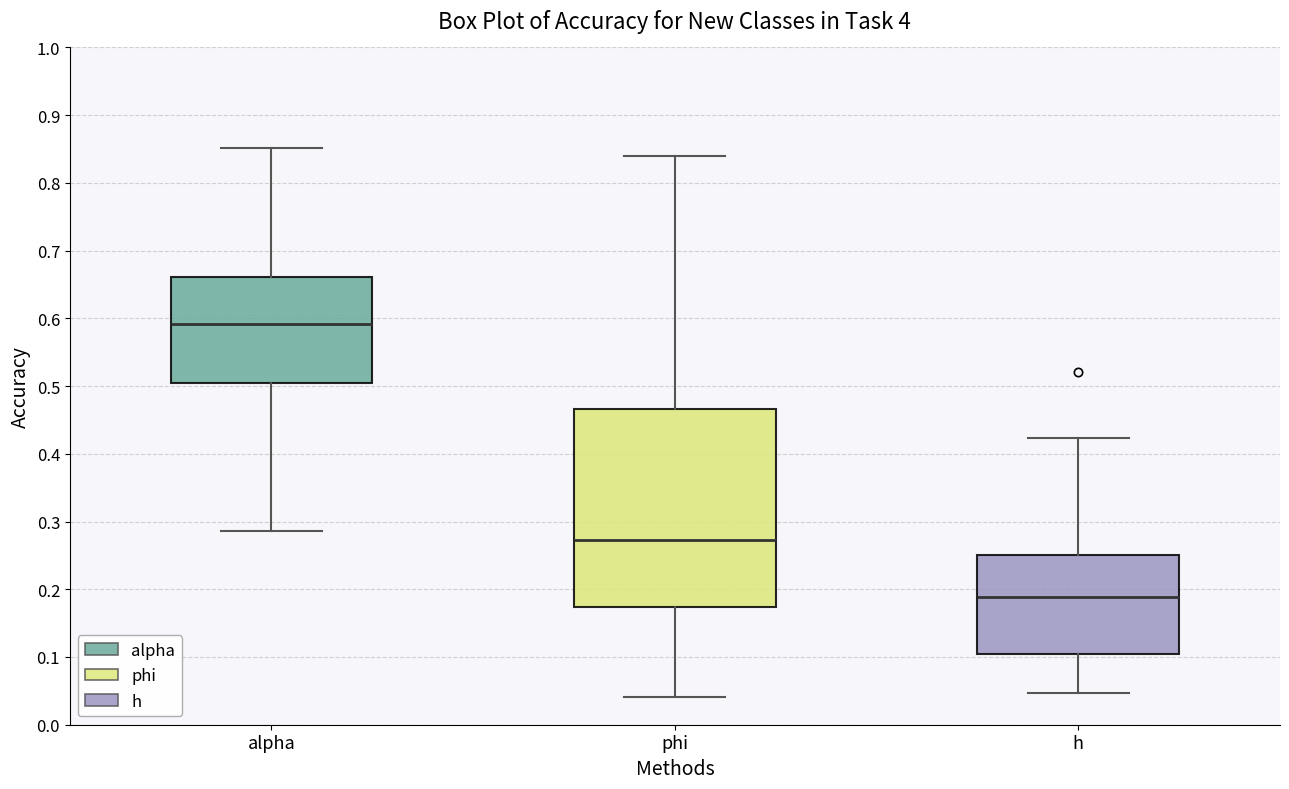

Reading left to right, read every box against the y-axis: the position of its median line, the range the box covers, and the ends of its whiskers. The values are not printed on the chart, so give them approximately, as read against the axis.

alpha: median 0.59, box 0.50 to 0.66, whiskers 0.29 to 0.85
phi: median 0.27, box 0.17 to 0.47, whiskers 0.04 to 0.84
h: median 0.19, box 0.10 to 0.25, whiskers 0.05 to 0.42